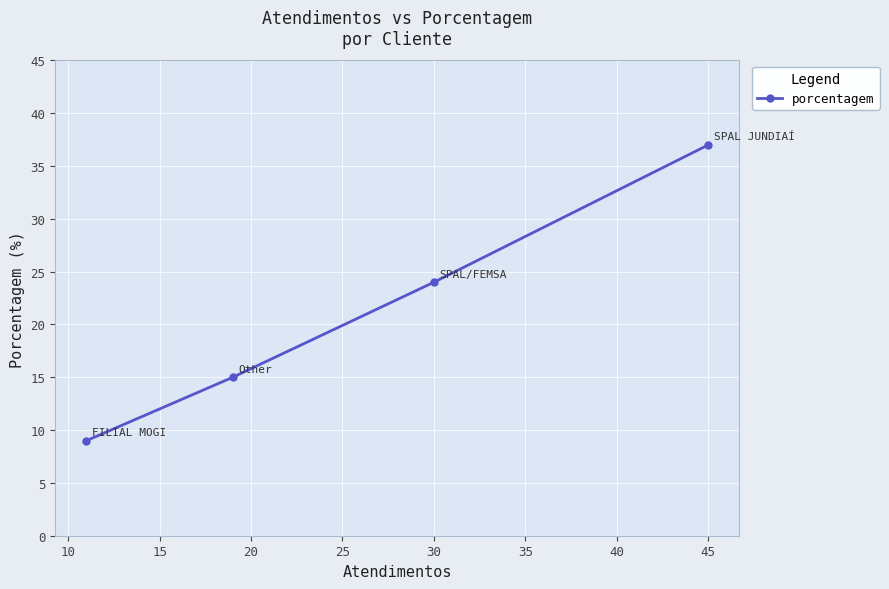

The chart shows a value of 24 at 30. True or false?

True